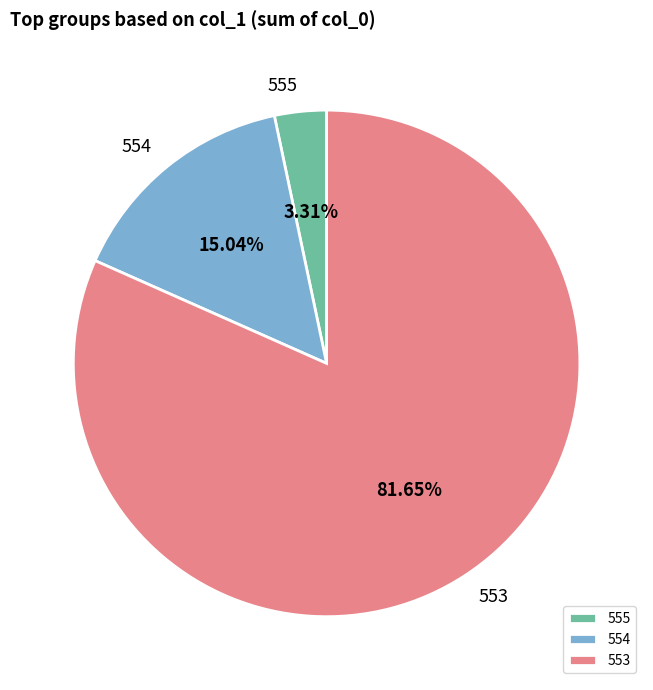

To the nearest percent, what is the average slice percentage?

33%